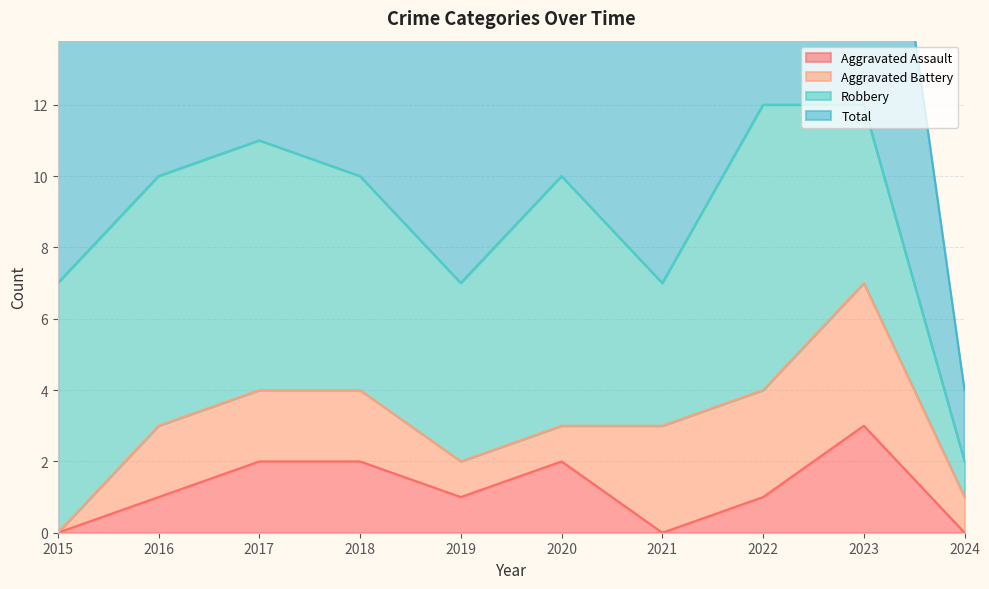

Which series changed the most between 2015 and 2020?

Total